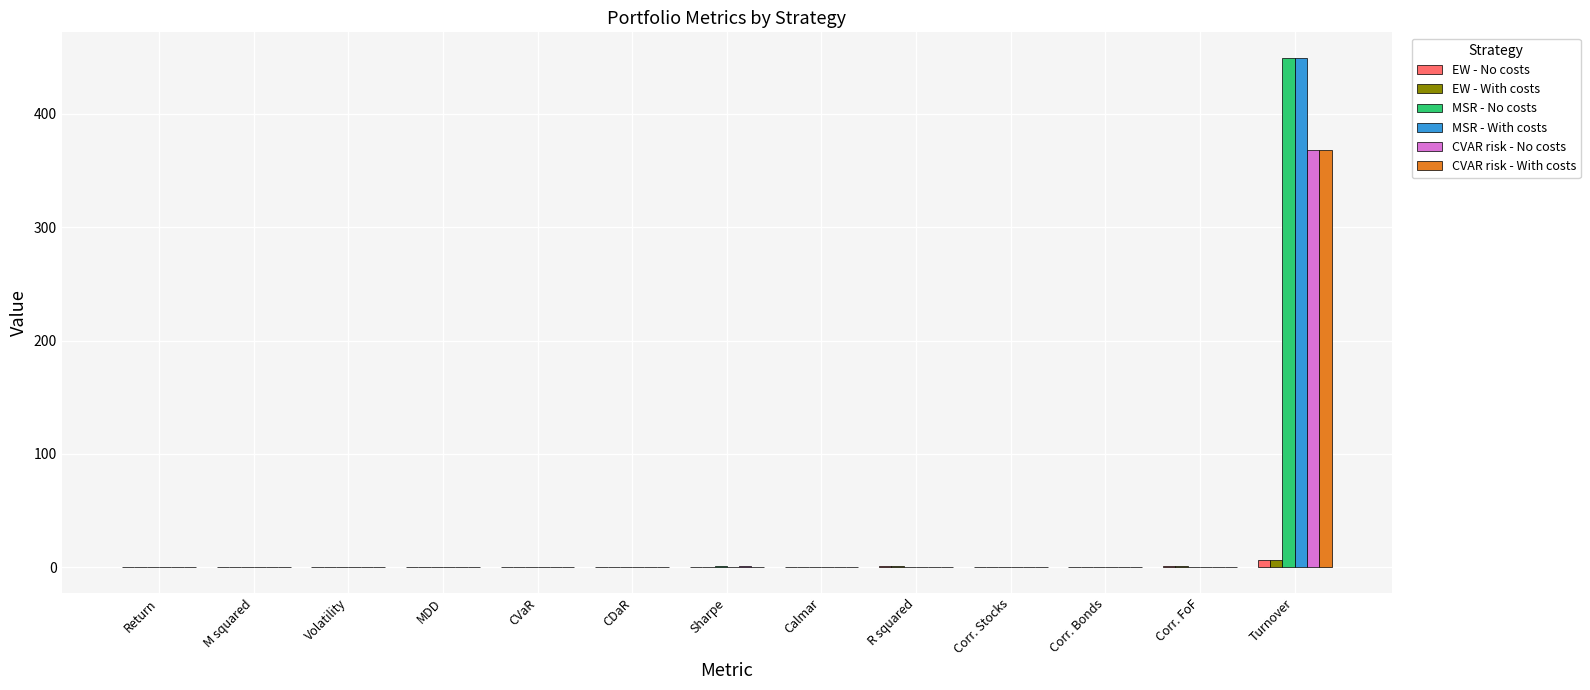

Is the value of CVAR risk - No costs at Turnover greater than the value of EW - No costs at CDaR?

Yes